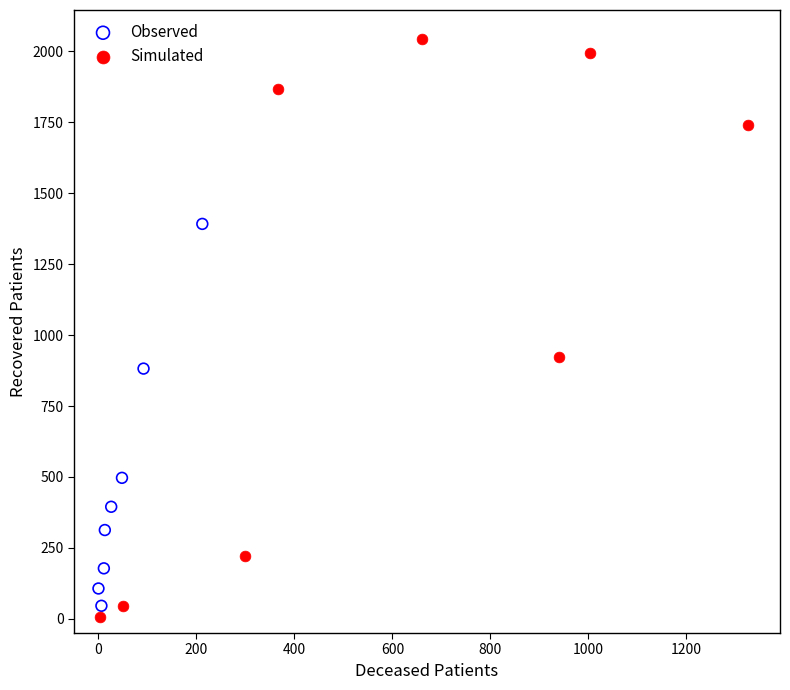

Which series has the widest spread of Y values?

Simulated